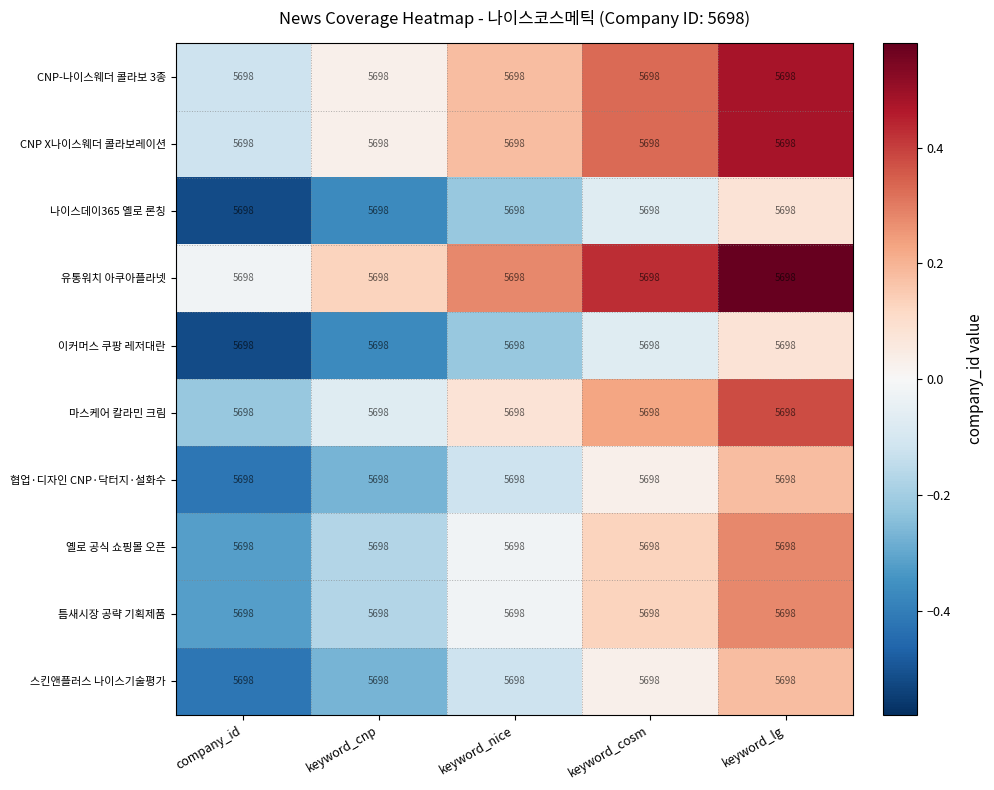

Rank the series by their maximum value, from highest to lowest.

유통워치 아쿠아플라넷, CNP-나이스웨더 콜라보 3종, CNP X나이스웨더 콜라보레이션, 마스케어 칼라민 크림, 옐로 공식 쇼핑몰 오픈, 틈새시장 공략 기획제품, 협업·디자인 CNP·닥터지·설화수, 스킨앤플러스 나이스기술평가, 나이스데이365 옐로 론칭, 이커머스 쿠팡 레저대란